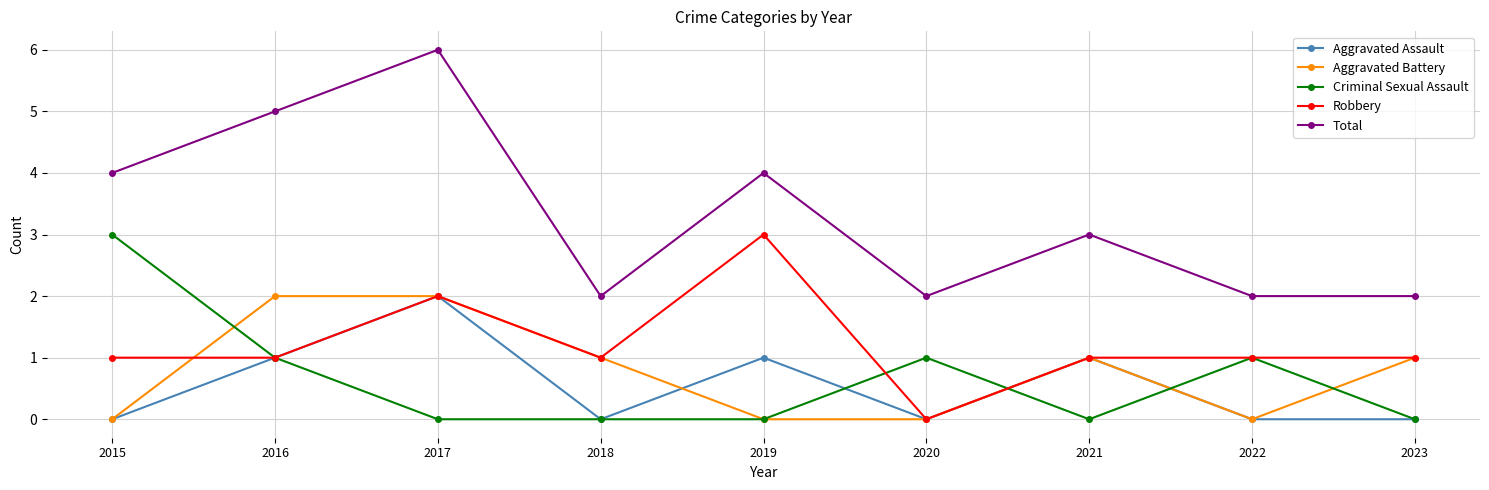

How many values in the Total series are below 3?

4